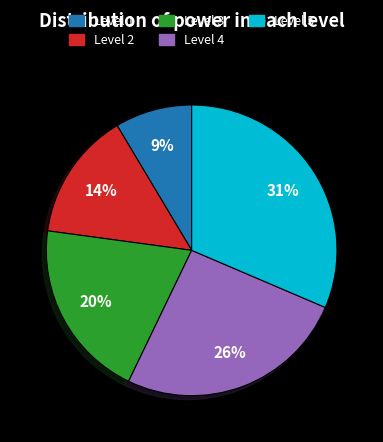

To the nearest percent, what is the average slice percentage?

20%